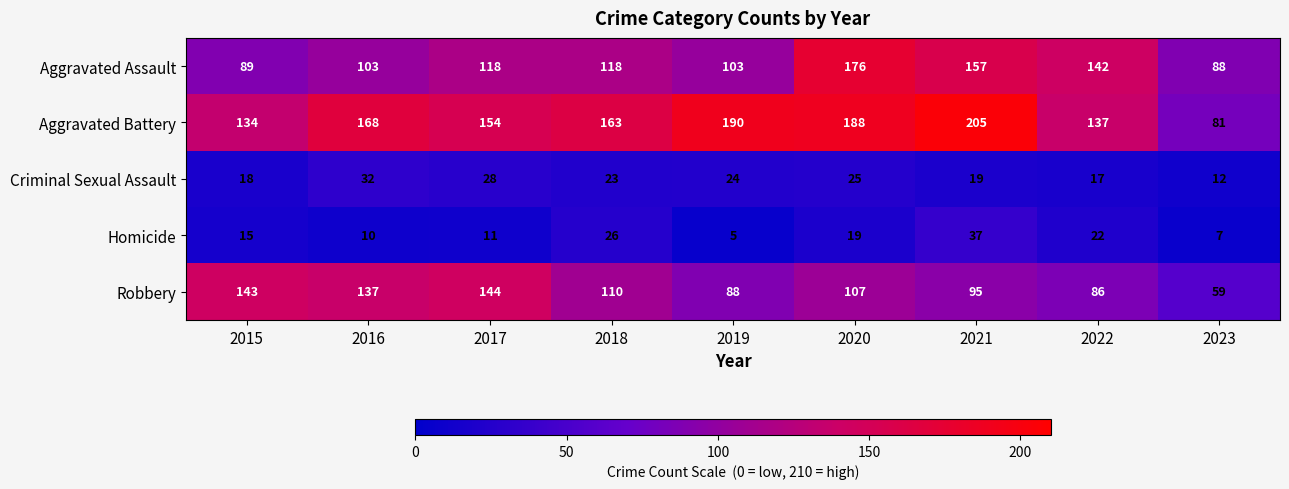

Rank the series by their maximum value, from highest to lowest.

Aggravated Battery, Aggravated Assault, Robbery, Homicide, Criminal Sexual Assault